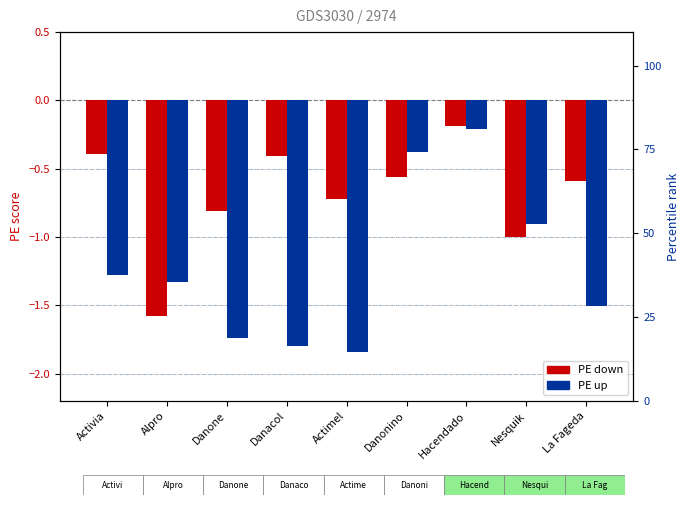

Between La Fageda and Danacol, which is larger?

Danacol